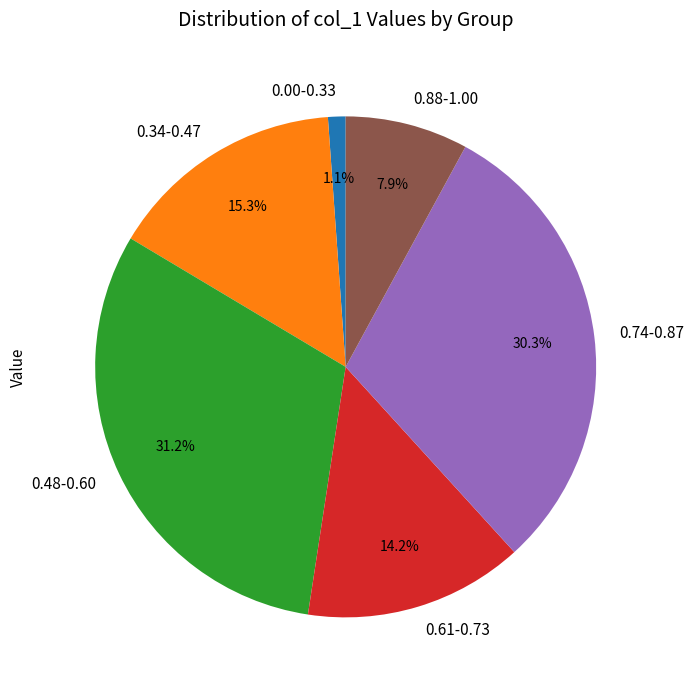

Do 0.74-0.87 and 0.48-0.60 together represent more than half of the pie?

Yes